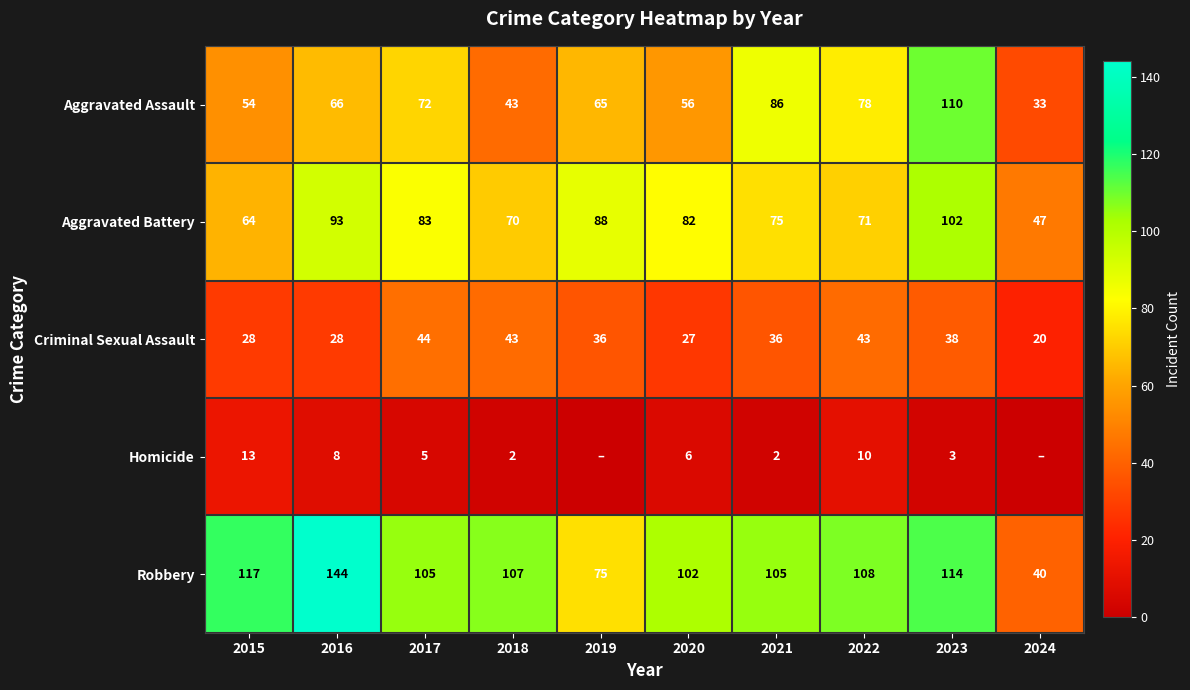

At which label is Aggravated Battery closest to 74?

2021